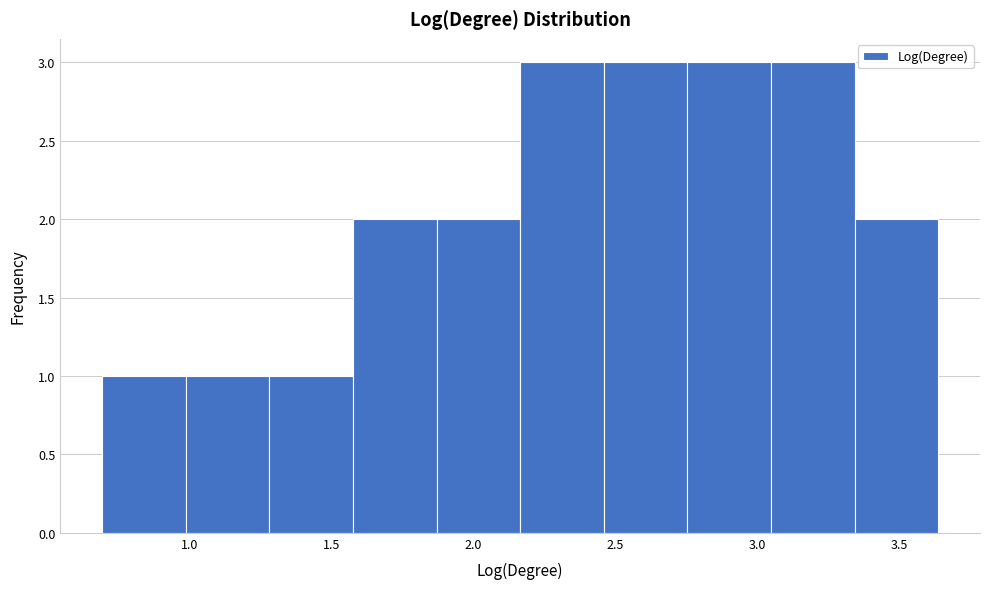

How tall is the bar that spans 2.45 to 2.75 on the x-axis? Neither the bar edges nor the heights are printed on the chart, so give them approximately, as read against the axes.

3